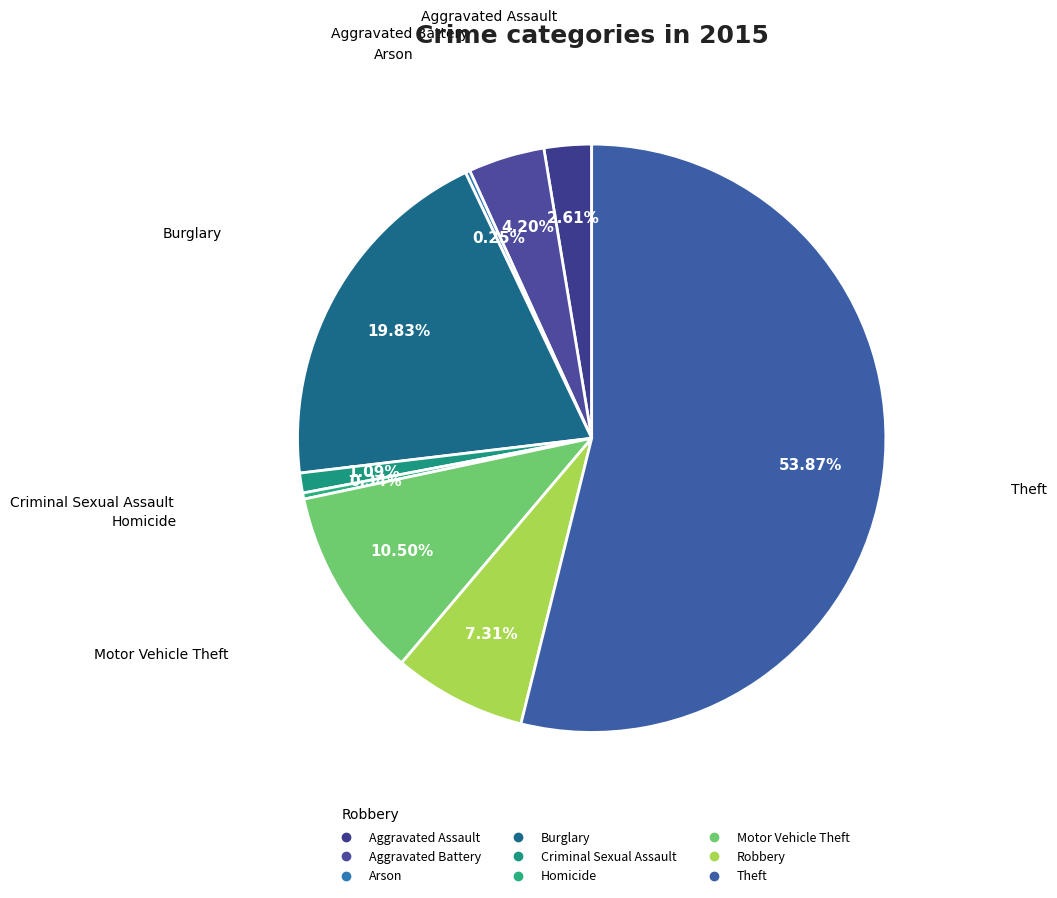

To the nearest percent, what percentage of the pie is Motor Vehicle Theft?

11%